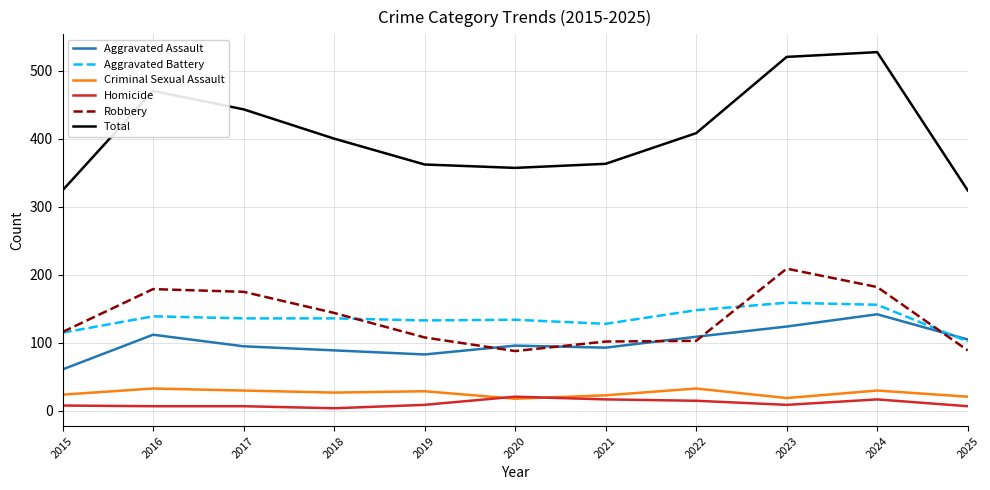

Between 2021 and 2023, which series saw the biggest shift?

Total